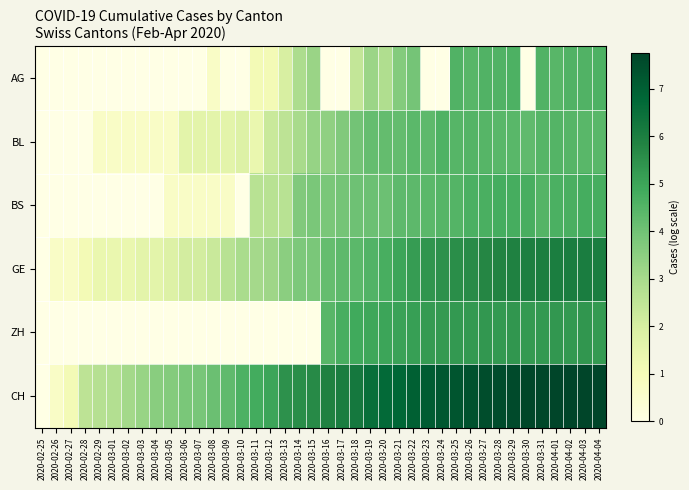

Reading right to left, extract all data points from this chart.

AG: 2020-04-04=4.6	2020-04-03=4.6	2020-04-02=4.6	2020-04-01=4.5	2020-03-31=4.6	2020-03-30=0.0	2020-03-29=4.6	2020-03-28=4.6	2020-03-27=4.6	2020-03-26=4.5	2020-03-25=4.6	2020-03-24=0.0	2020-03-23=0.0	2020-03-22=3.9	2020-03-21=3.7	2020-03-20=2.8	2020-03-19=3.2	2020-03-18=2.4	2020-03-17=0.0	2020-03-16=0.0	2020-03-15=3.3	2020-03-14=2.9	2020-03-13=1.9	2020-03-12=1.1	2020-03-11=1.1	2020-03-10=0.0	2020-03-09=0.0	2020-03-08=0.7	2020-03-07=0.0	2020-03-06=0.0	2020-03-05=0.0	2020-03-04=0.0	2020-03-03=0.0	2020-03-02=0.0	2020-03-01=0.0	2020-02-29=0.0	2020-02-28=0.0	2020-02-27=0.0	2020-02-26=0.0	2020-02-25=0.0
BL: 2020-04-04=4.4	2020-04-03=4.4	2020-04-02=4.5	2020-04-01=4.5	2020-03-31=4.5	2020-03-30=4.3	2020-03-29=4.4	2020-03-28=4.4	2020-03-27=4.5	2020-03-26=4.5	2020-03-25=4.5	2020-03-24=4.6	2020-03-23=4.3	2020-03-22=4.4	2020-03-21=4.2	2020-03-20=4.2	2020-03-19=4.2	2020-03-18=4.0	2020-03-17=3.7	2020-03-16=3.4	2020-03-15=3.3	2020-03-14=3.0	2020-03-13=2.6	2020-03-12=2.3	2020-03-11=1.4	2020-03-10=1.8	2020-03-09=1.6	2020-03-08=1.6	2020-03-07=1.6	2020-03-06=1.6	2020-03-05=0.7	2020-03-04=0.7	2020-03-03=0.7	2020-03-02=0.7	2020-03-01=0.7	2020-02-29=0.7	2020-02-28=0.0	2020-02-27=0.0	2020-02-26=0.0	2020-02-25=0.0
BS: 2020-04-04=4.8	2020-04-03=4.8	2020-04-02=4.7	2020-04-01=4.7	2020-03-31=4.5	2020-03-30=4.7	2020-03-29=4.8	2020-03-28=4.8	2020-03-27=4.7	2020-03-26=4.7	2020-03-25=4.5	2020-03-24=4.5	2020-03-23=4.4	2020-03-22=4.3	2020-03-21=4.3	2020-03-20=4.1	2020-03-19=4.1	2020-03-18=4.0	2020-03-17=3.9	2020-03-16=3.9	2020-03-15=3.8	2020-03-14=3.7	2020-03-13=2.6	2020-03-12=2.6	2020-03-11=2.6	2020-03-10=0.0	2020-03-09=0.7	2020-03-08=0.7	2020-03-07=0.7	2020-03-06=0.7	2020-03-05=0.7	2020-03-04=0.0	2020-03-03=0.0	2020-03-02=0.0	2020-03-01=0.0	2020-02-29=0.0	2020-02-28=0.0	2020-02-27=0.0	2020-02-26=0.0	2020-02-25=0.0
GE: 2020-04-04=6.0	2020-04-03=6.1	2020-04-02=6.1	2020-04-01=6.0	2020-03-31=6.0	2020-03-30=5.9	2020-03-29=5.9	2020-03-28=5.8	2020-03-27=5.7	2020-03-26=5.6	2020-03-25=5.6	2020-03-24=5.5	2020-03-23=5.4	2020-03-22=5.2	2020-03-21=5.0	2020-03-20=4.7	2020-03-19=4.5	2020-03-18=4.4	2020-03-17=4.3	2020-03-16=4.2	2020-03-15=3.9	2020-03-14=3.8	2020-03-13=3.5	2020-03-12=3.2	2020-03-11=3.0	2020-03-10=2.9	2020-03-09=2.6	2020-03-08=2.3	2020-03-07=2.1	2020-03-06=2.1	2020-03-05=1.8	2020-03-04=1.6	2020-03-03=1.6	2020-03-02=1.4	2020-03-01=1.4	2020-02-29=1.4	2020-02-28=1.1	2020-02-27=0.7	2020-02-26=0.7	2020-02-25=0.0
ZH: 2020-04-04=5.3	2020-04-03=5.3	2020-04-02=5.3	2020-04-01=5.3	2020-03-31=5.3	2020-03-30=5.3	2020-03-29=5.3	2020-03-28=5.3	2020-03-27=5.3	2020-03-26=5.3	2020-03-25=5.3	2020-03-24=5.3	2020-03-23=5.2	2020-03-22=5.1	2020-03-21=5.1	2020-03-20=5.0	2020-03-19=4.9	2020-03-18=4.9	2020-03-17=4.7	2020-03-16=4.4	2020-03-15=0.0	2020-03-14=0.0	2020-03-13=0.0	2020-03-12=0.0	2020-03-11=0.0	2020-03-10=0.0	2020-03-09=0.0	2020-03-08=0.0	2020-03-07=0.0	2020-03-06=0.0	2020-03-05=0.0	2020-03-04=0.0	2020-03-03=0.0	2020-03-02=0.0	2020-03-01=0.0	2020-02-29=0.0	2020-02-28=0.0	2020-02-27=0.0	2020-02-26=0.0	2020-02-25=0.0
CH: 2020-04-04=7.7	2020-04-03=7.8	2020-04-02=7.8	2020-04-01=7.7	2020-03-31=7.7	2020-03-30=7.7	2020-03-29=7.6	2020-03-28=7.5	2020-03-27=7.5	2020-03-26=7.4	2020-03-25=7.3	2020-03-24=7.2	2020-03-23=7.1	2020-03-22=7.0	2020-03-21=6.8	2020-03-20=6.7	2020-03-19=6.5	2020-03-18=6.2	2020-03-17=6.1	2020-03-16=5.9	2020-03-15=5.7	2020-03-14=5.6	2020-03-13=5.5	2020-03-12=5.0	2020-03-11=4.8	2020-03-10=4.6	2020-03-09=4.3	2020-03-08=4.1	2020-03-07=3.9	2020-03-06=3.9	2020-03-05=3.7	2020-03-04=3.6	2020-03-03=3.3	2020-03-02=3.1	2020-03-01=2.8	2020-02-29=2.7	2020-02-28=2.6	2020-02-27=1.1	2020-02-26=0.7	2020-02-25=0.0